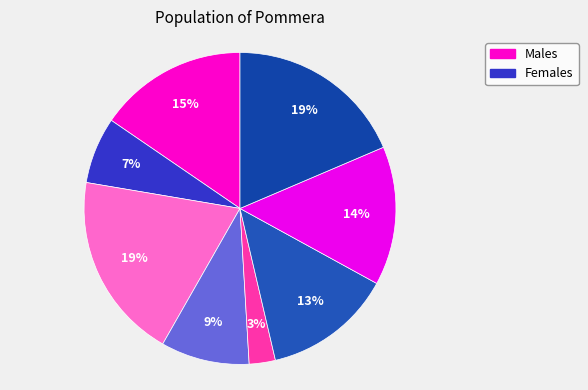

How many slices are in this pie chart?

8